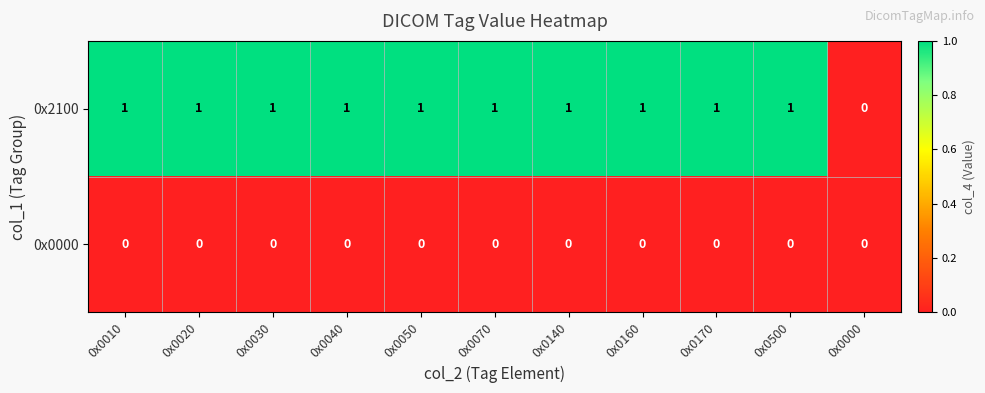

What is the sum of all 0x2100 values?

10